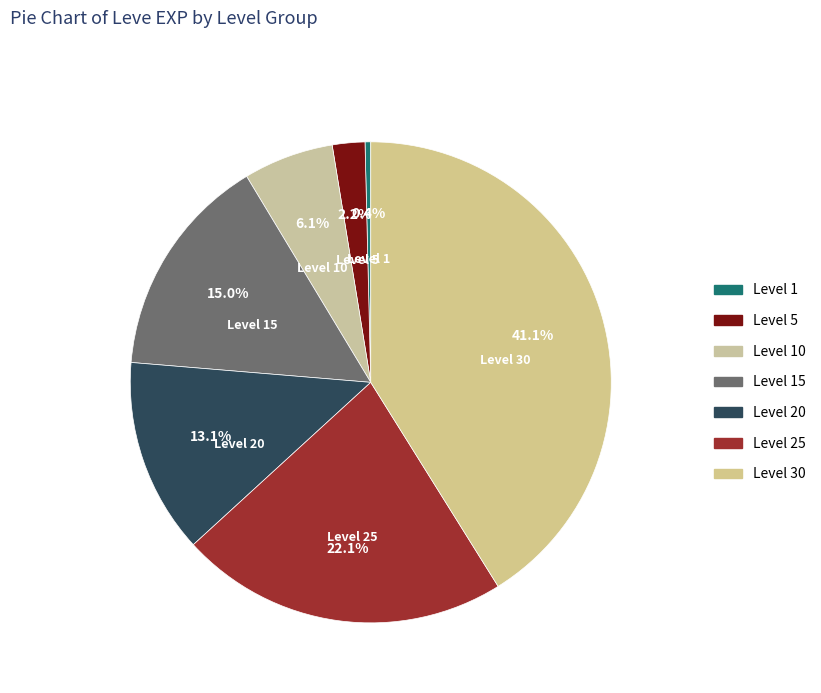

Is it true that Level 20 is 1% of the pie?

False